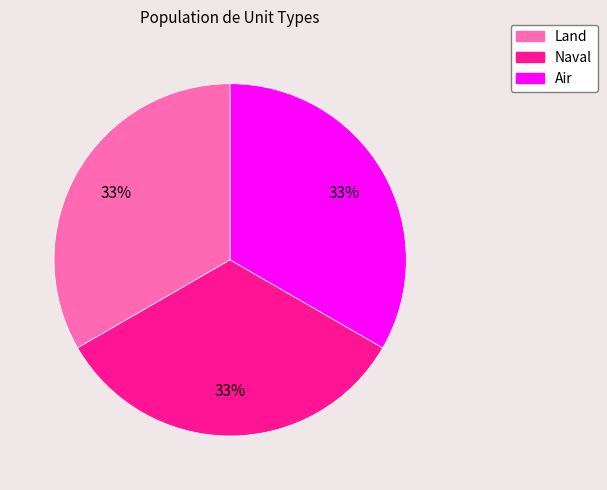

To the nearest percent, what is the average slice percentage?

33%